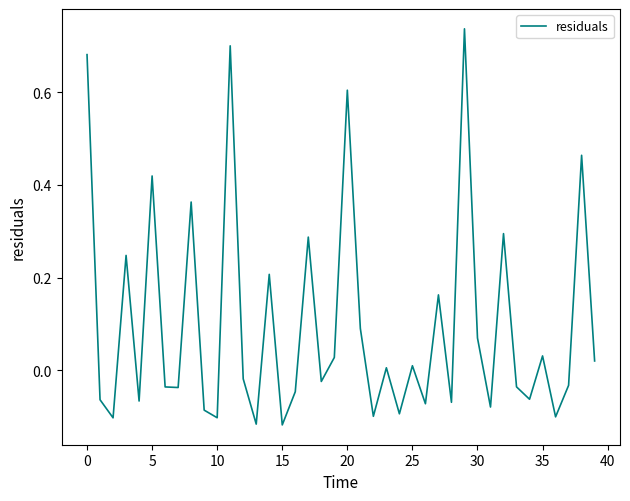

What is the difference between the maximum and minimum values?

0.9